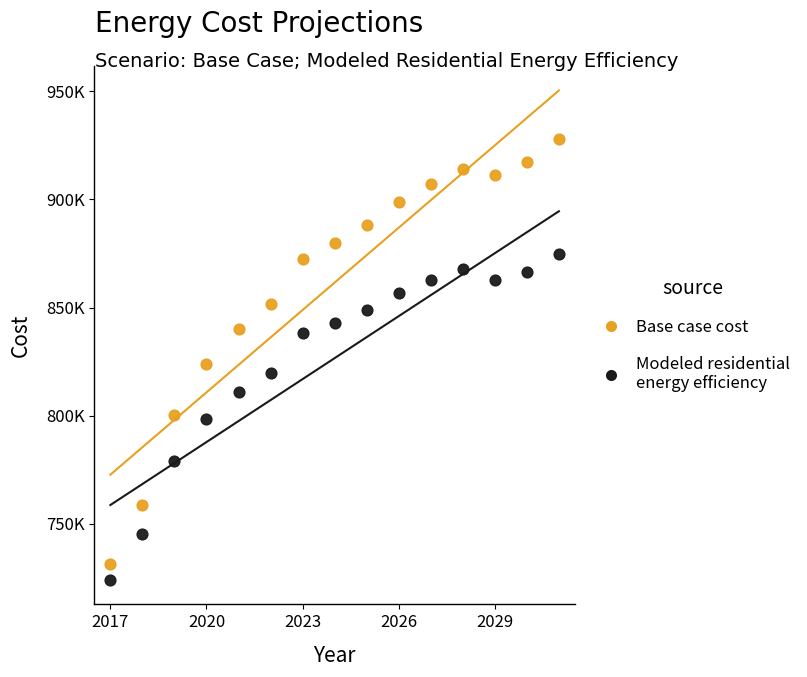

Which series reaches the minimum Y coordinate?

Modeled residential energy efficiency